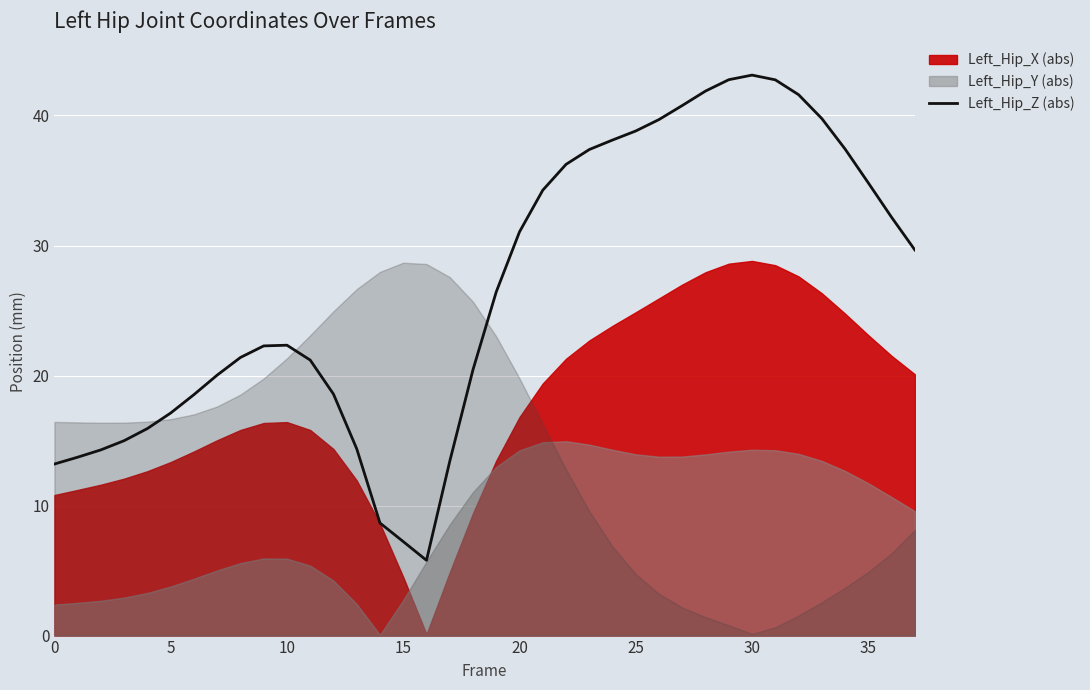

At which category does the data reach its first local peak?

10